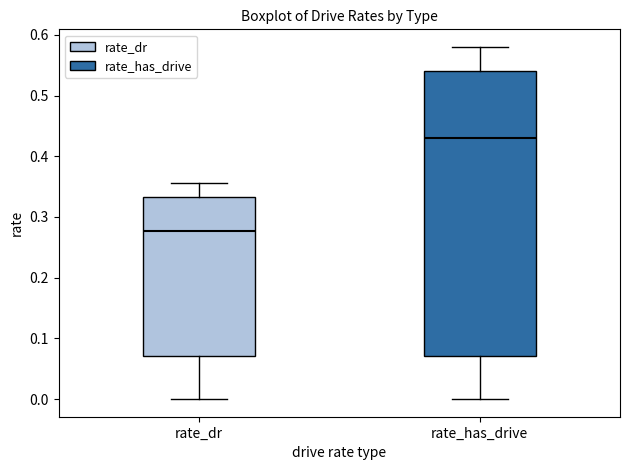

Reading left to right, transcribe this box plot: for each box, give where its median line is, the range the box spans, and where its two whiskers end, as read against the y-axis. The values are not printed on the chart, so give them approximately, as read against the axis.

rate_dr: median 0.28, box 0.07 to 0.33, whiskers 0.00 to 0.36
rate_has_drive: median 0.43, box 0.07 to 0.54, whiskers 0.00 to 0.58